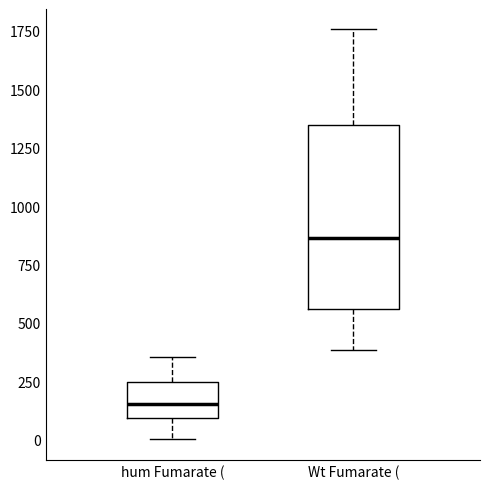

Comparing the boxes themselves (not the whiskers), which one is the tallest?

Wt Fumarate (